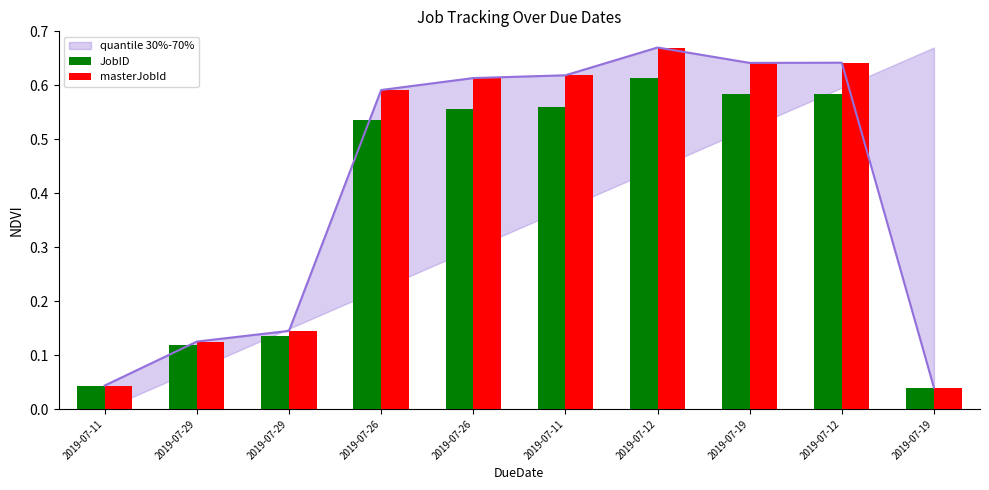

What is the maximum value shown in the chart?

0.7